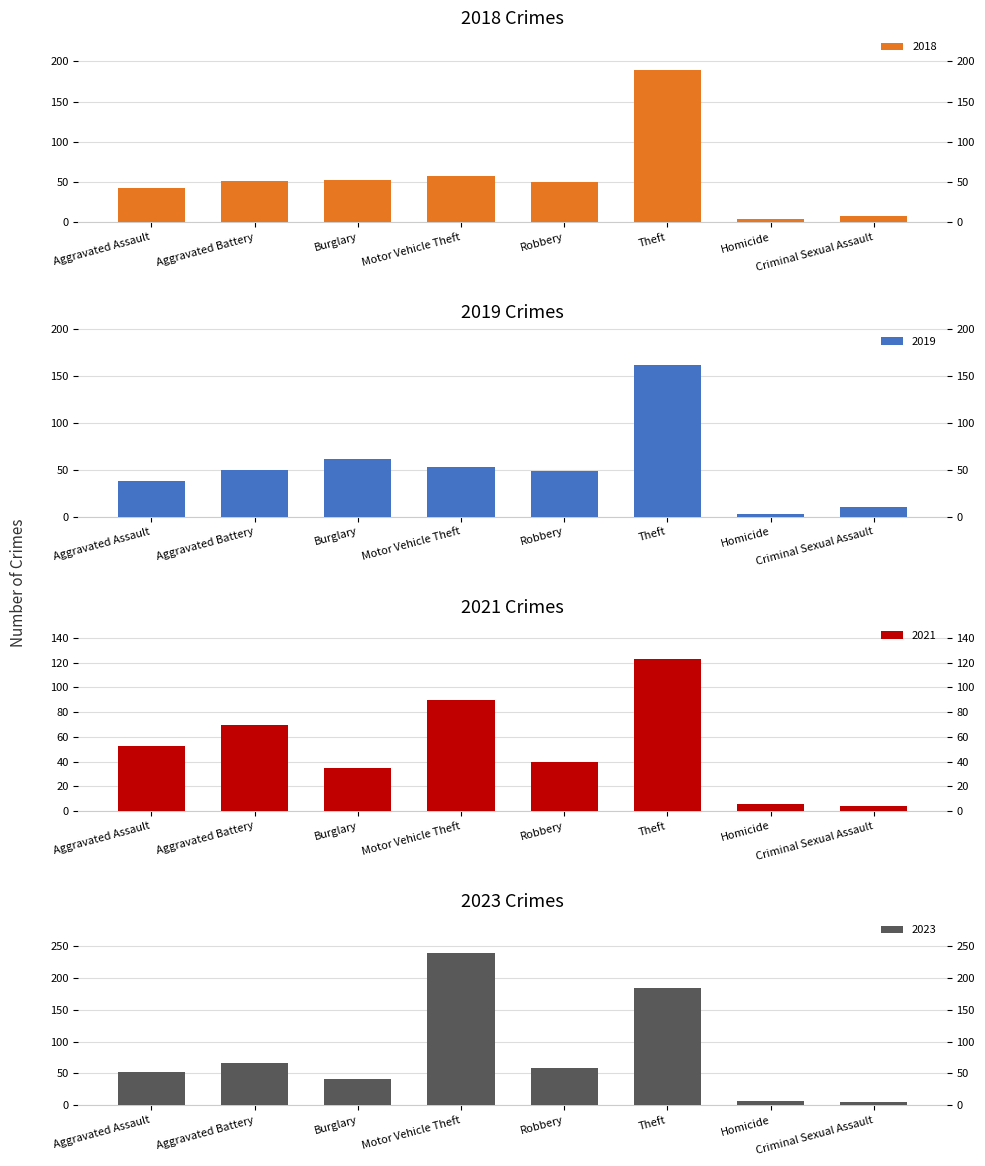

What position from the right is Aggravated Assault?

8